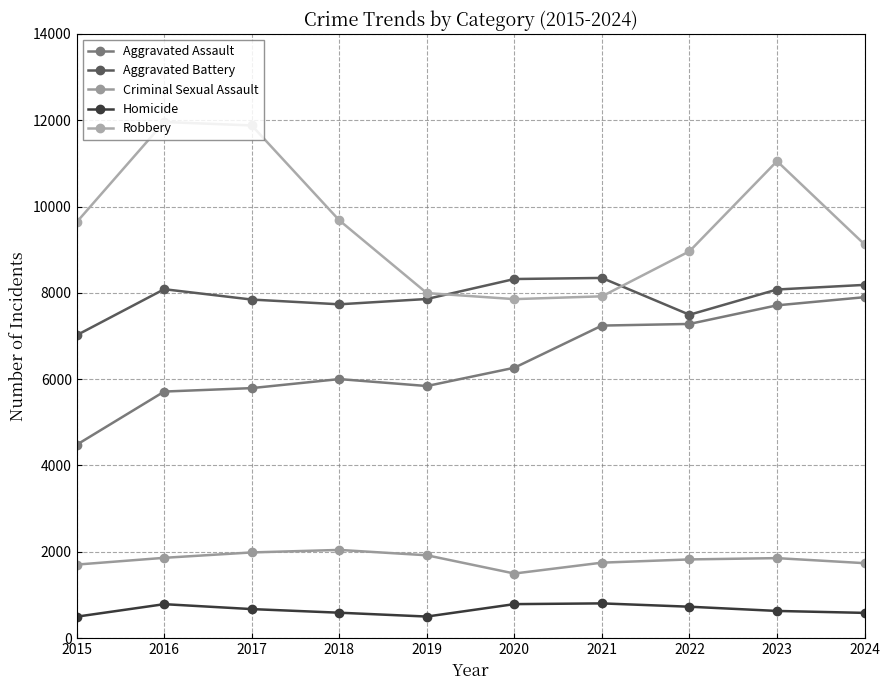

Rank the series by their maximum value, from highest to lowest.

Robbery, Aggravated Battery, Aggravated Assault, Criminal Sexual Assault, Homicide